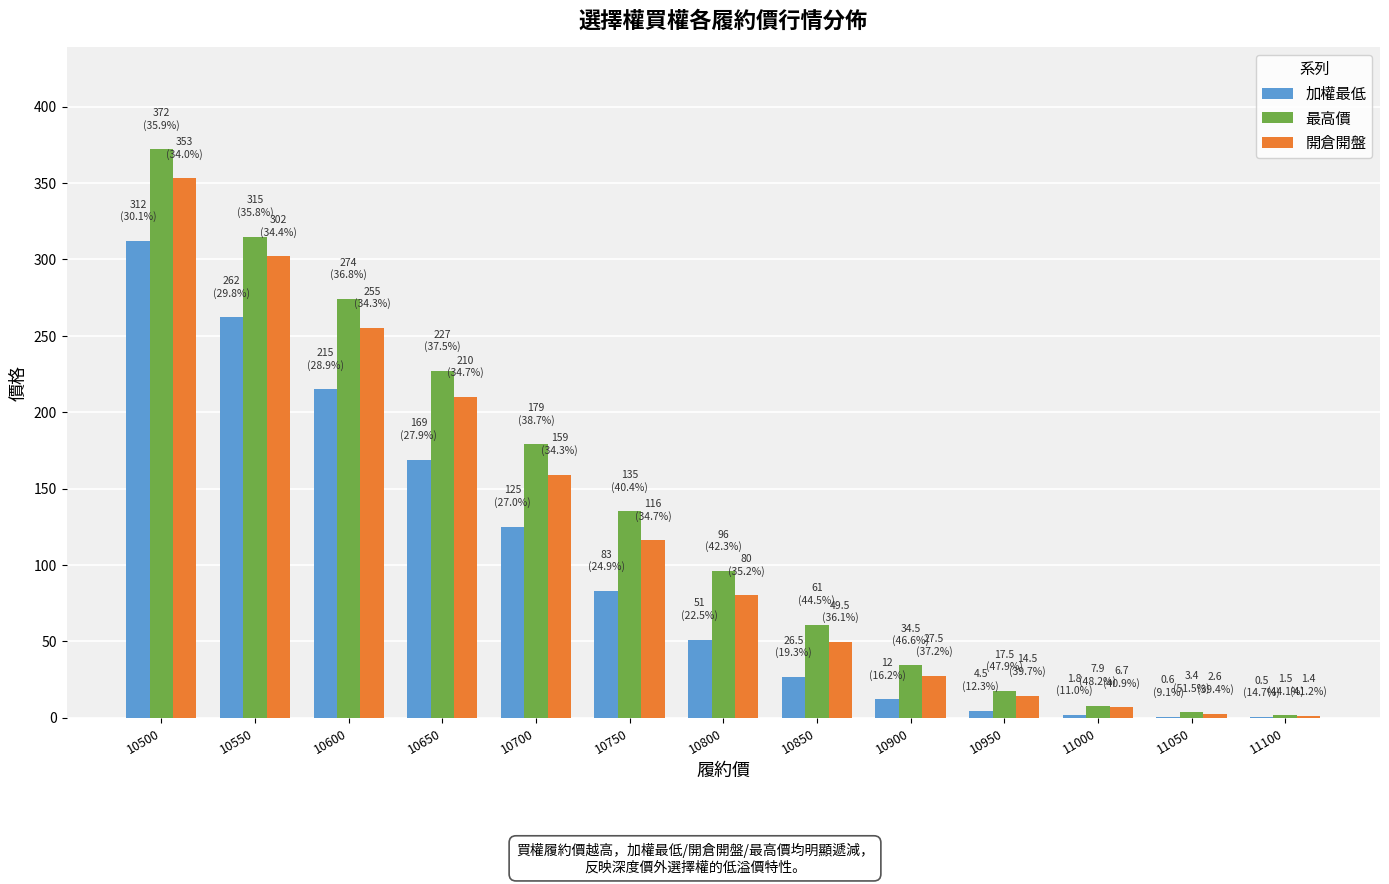

Is it true that 開倉開盤 equals 302.0 at 10550?

True